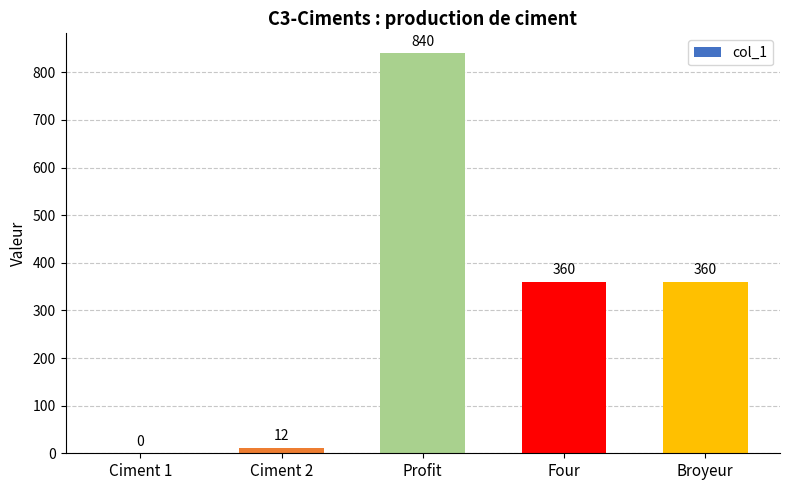

The value at Ciment 1 is 0.0. True or false?

True